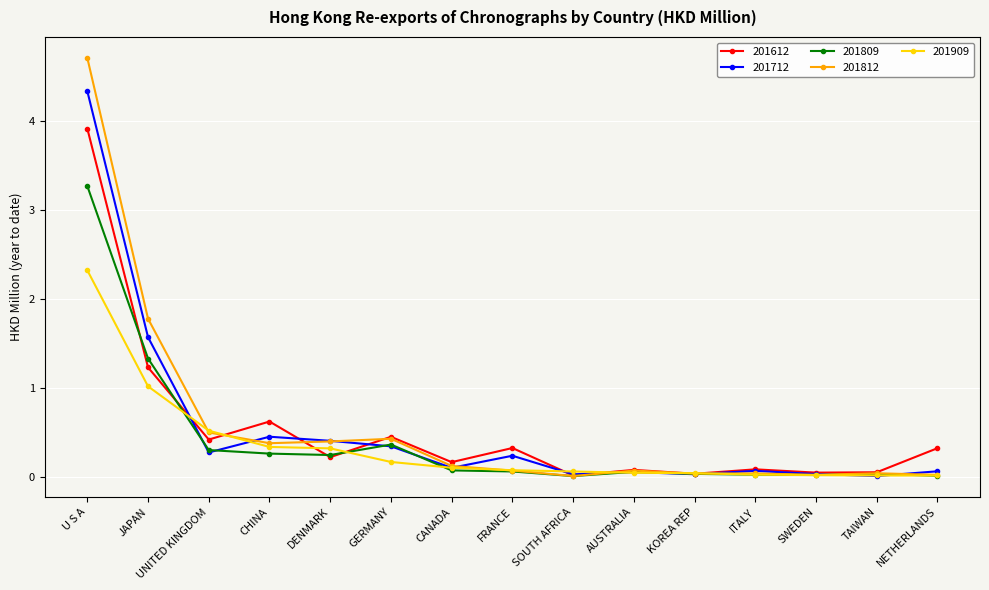

At which category does 201712 reach its first local peak?

CHINA